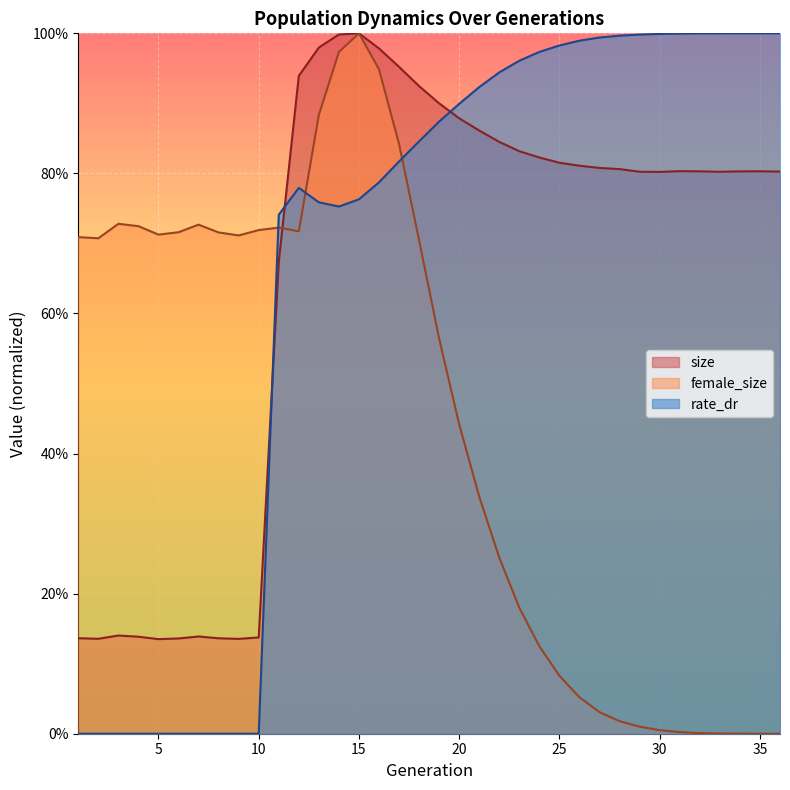

What is the value of the female_size point at the 4th from the left?

0.7